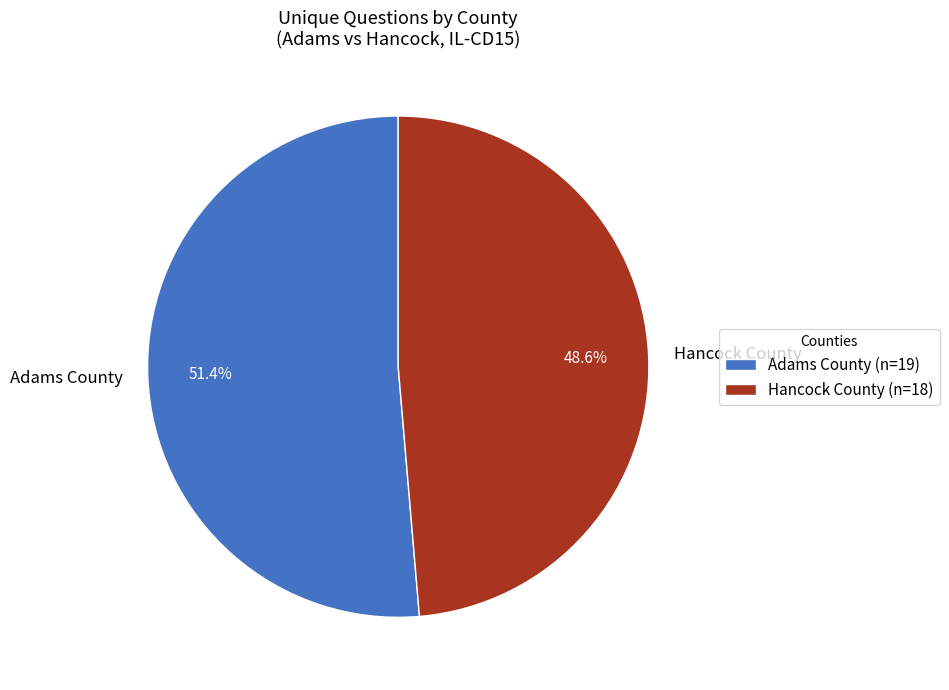

Between Adams County and Hancock County, which is larger?

Adams County